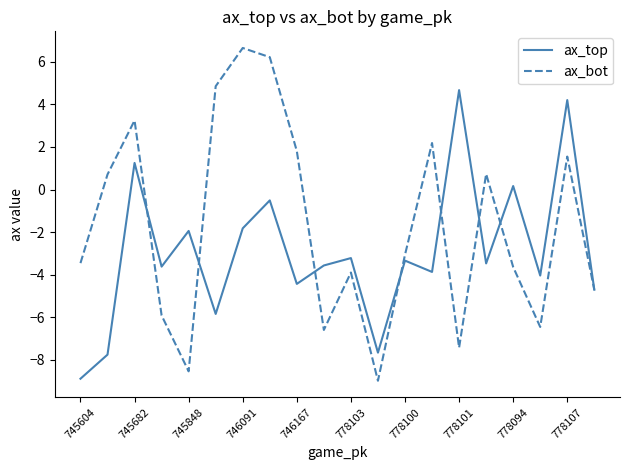

List the series in order of their peak value, lowest first.

ax_top, ax_bot